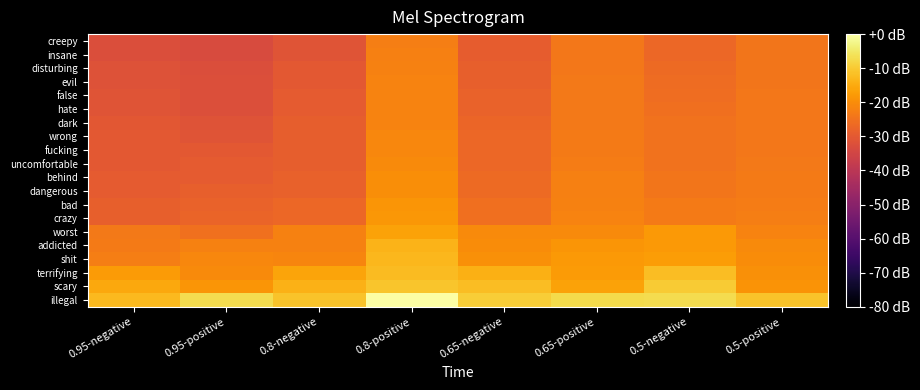

Reading right to left, what are all the values shown in this chart?

illegal: 0.5-positive=-11.1	0.5-negative=-7.1	0.65-positive=-7.4	0.65-negative=-9.4	0.8-positive=0.0	0.8-negative=-11.2	0.95-positive=-6.9	0.95-negative=-12.7
scary: 0.5-positive=-18.8	0.5-negative=-9.9	0.65-positive=-16.5	0.65-negative=-12.2	0.8-positive=-10.9	0.8-negative=-13.9	0.95-positive=-18.7	0.95-negative=-15.3
terrifying: 0.5-positive=-19.6	0.5-negative=-12.1	0.65-positive=-17.6	0.65-negative=-14.3	0.8-positive=-12.3	0.8-negative=-16.1	0.95-positive=-20.4	0.95-negative=-17.6
shit: 0.5-positive=-20.1	0.5-negative=-17.3	0.65-positive=-18.1	0.65-negative=-19.5	0.8-positive=-13.1	0.8-negative=-21.3	0.95-positive=-21.2	0.95-negative=-22.8
addicted: 0.5-positive=-20.5	0.5-negative=-17.9	0.65-positive=-18.6	0.65-negative=-20.1	0.8-positive=-13.7	0.8-negative=-21.9	0.95-positive=-21.9	0.95-negative=-23.3
worst: 0.5-positive=-21.8	0.5-negative=-18.1	0.65-positive=-20.4	0.65-negative=-20.4	0.8-positive=-16.3	0.8-negative=-22.2	0.95-positive=-25.1	0.95-negative=-23.6
crazy: 0.5-positive=-22.7	0.5-negative=-23.1	0.65-positive=-21.6	0.65-negative=-25.3	0.8-positive=-18.2	0.8-negative=-27.1	0.95-positive=-27.5	0.95-negative=-28.5
bad: 0.5-positive=-23.0	0.5-negative=-23.3	0.65-positive=-21.9	0.65-negative=-25.5	0.8-positive=-18.7	0.8-negative=-27.2	0.95-positive=-28.0	0.95-negative=-28.5
dangerous: 0.5-positive=-23.3	0.5-negative=-24.2	0.65-positive=-22.4	0.65-negative=-26.4	0.8-positive=-19.7	0.8-negative=-28.2	0.95-positive=-28.5	0.95-negative=-29.7
behind: 0.5-positive=-23.4	0.5-negative=-24.3	0.65-positive=-22.5	0.65-negative=-26.5	0.8-positive=-19.8	0.8-negative=-28.2	0.95-positive=-29.5	0.95-negative=-29.7
uncomfortable: 0.5-positive=-23.7	0.5-negative=-24.8	0.65-positive=-22.9	0.65-negative=-27.1	0.8-positive=-20.4	0.8-negative=-28.8	0.95-positive=-29.6	0.95-negative=-30.3
fucking: 0.5-positive=-23.9	0.5-negative=-24.8	0.65-positive=-23.3	0.65-negative=-27.1	0.8-positive=-21.0	0.8-negative=-28.8	0.95-positive=-30.2	0.95-negative=-30.3
wrong: 0.5-positive=-24.0	0.5-negative=-24.9	0.65-positive=-23.3	0.65-negative=-27.1	0.8-positive=-21.2	0.8-negative=-28.9	0.95-positive=-30.9	0.95-negative=-30.3
dark: 0.5-positive=-24.0	0.5-negative=-25.0	0.65-positive=-23.5	0.65-negative=-27.2	0.8-positive=-21.6	0.8-negative=-28.9	0.95-positive=-31.5	0.95-negative=-30.3
hate: 0.5-positive=-24.0	0.5-negative=-25.6	0.65-positive=-23.5	0.65-negative=-27.8	0.8-positive=-21.6	0.8-negative=-29.6	0.95-positive=-32.2	0.95-negative=-31.0
false: 0.5-positive=-24.1	0.5-negative=-25.7	0.65-positive=-23.5	0.65-negative=-27.9	0.8-positive=-21.7	0.8-negative=-29.6	0.95-positive=-32.3	0.95-negative=-31.0
evil: 0.5-positive=-24.1	0.5-negative=-26.2	0.65-positive=-23.7	0.65-negative=-28.5	0.8-positive=-21.7	0.8-negative=-30.3	0.95-positive=-32.3	0.95-negative=-31.7
disturbing: 0.5-positive=-24.3	0.5-negative=-26.3	0.65-positive=-24.0	0.65-negative=-28.5	0.8-positive=-22.1	0.8-negative=-30.3	0.95-positive=-32.6	0.95-negative=-31.8
insane: 0.5-positive=-24.3	0.5-negative=-27.0	0.65-positive=-24.0	0.65-negative=-29.3	0.8-positive=-22.5	0.8-negative=-31.1	0.95-positive=-33.1	0.95-negative=-32.6
creepy: 0.5-positive=-24.4	0.5-negative=-27.1	0.65-positive=-24.0	0.65-negative=-29.3	0.8-positive=-22.5	0.8-negative=-31.1	0.95-positive=-33.2	0.95-negative=-32.6